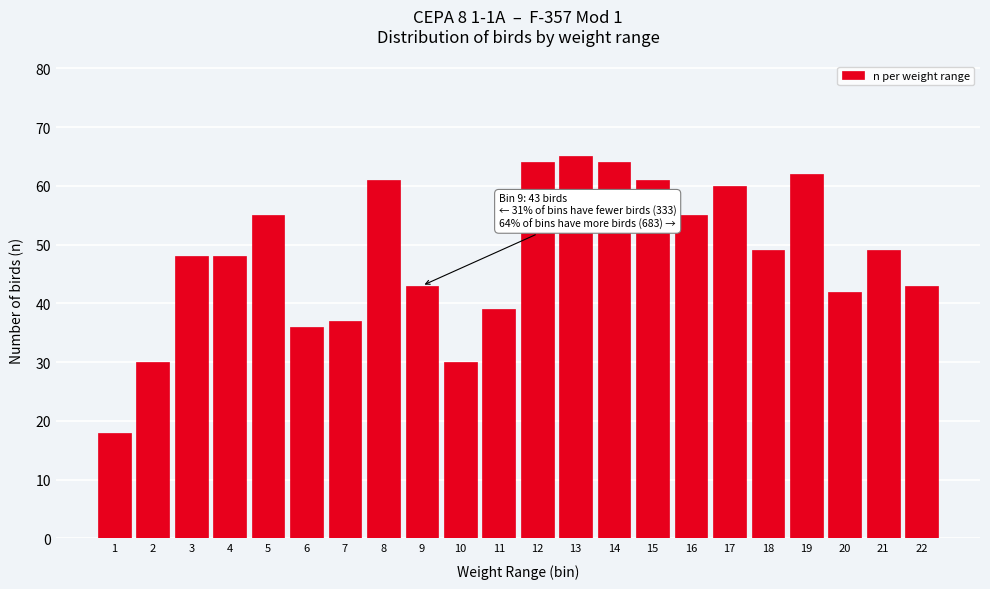

Reading left to right, what are all the values shown in this chart?

18	30	48	48	55	36	37	61	43	30	39	64	65	64	61	55	60	49	62	42	49	43